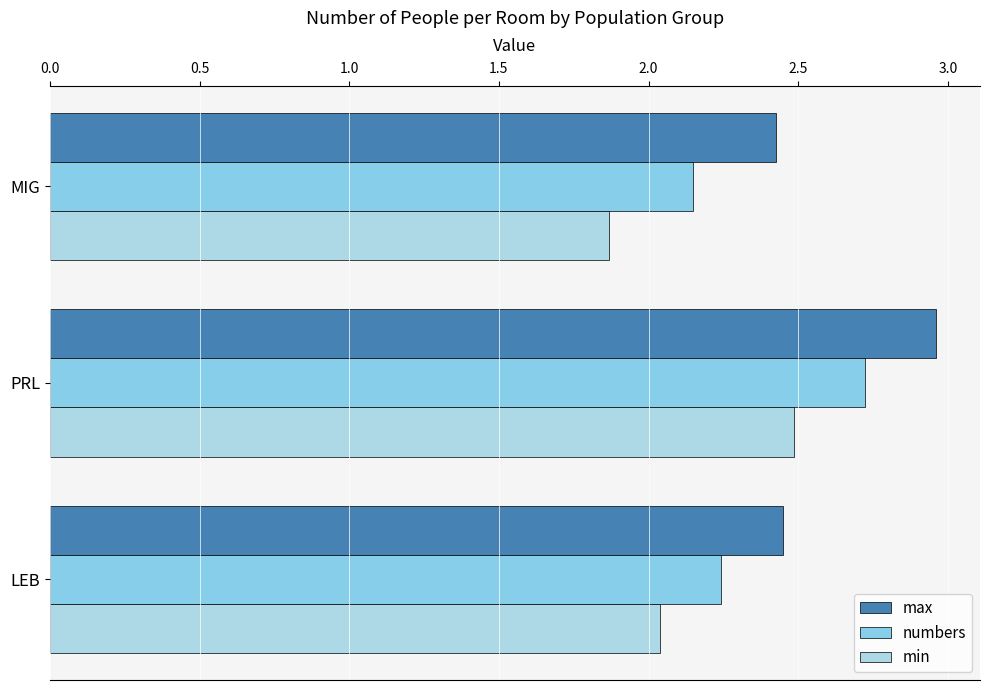

How many data points does each series have?

3